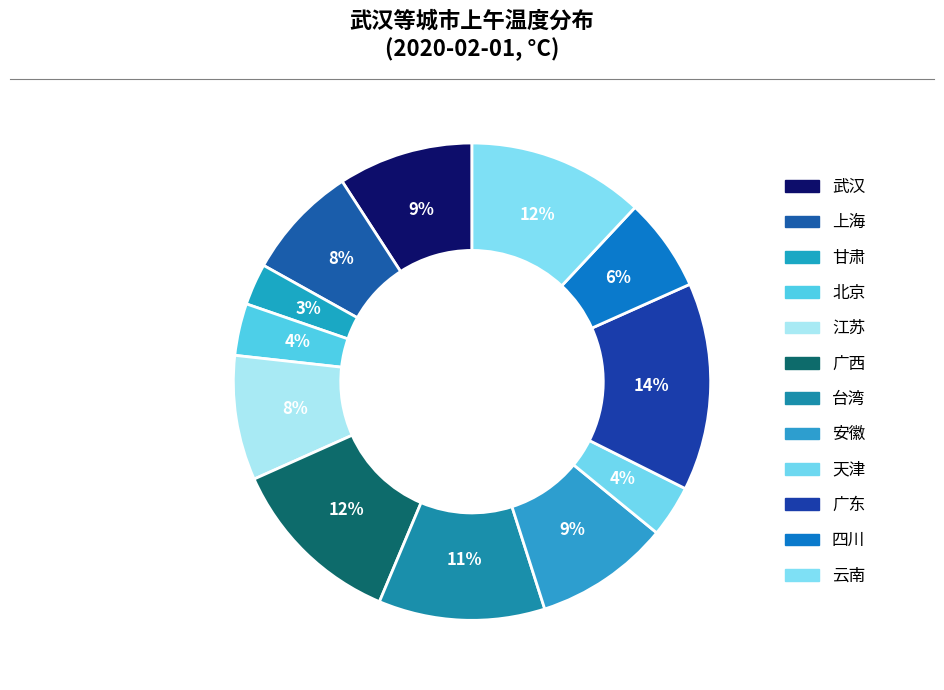

How many segments does this pie chart have?

12